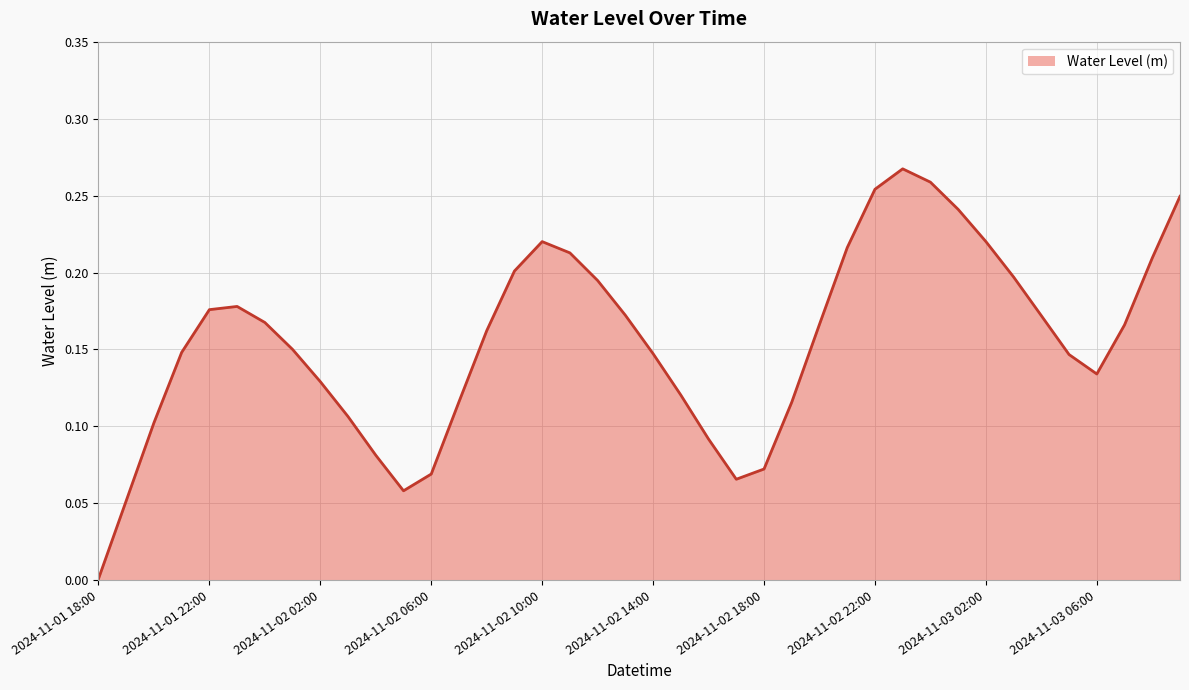

What is the difference between the maximum and minimum values?

0.3